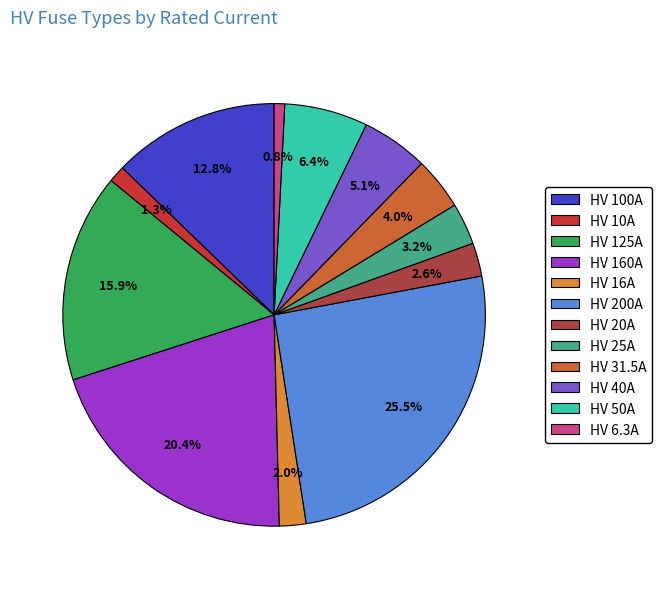

Does HV 200A account for over 50% of the chart?

No